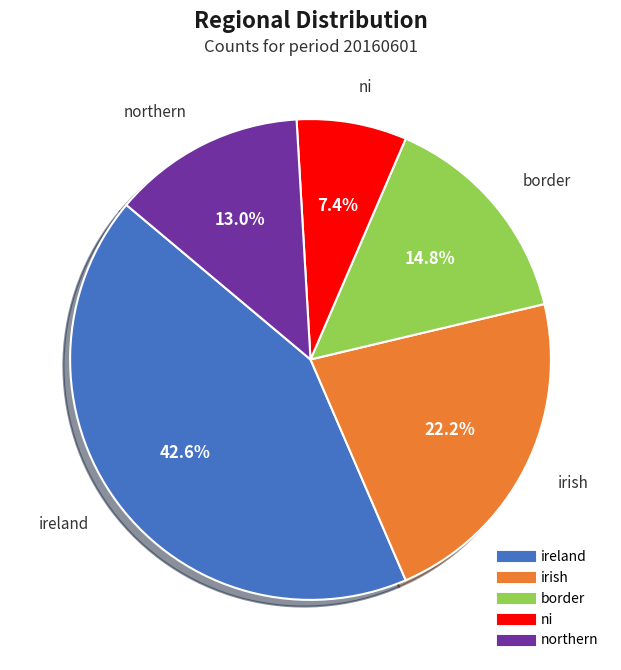

Does any single category account for the majority?

No